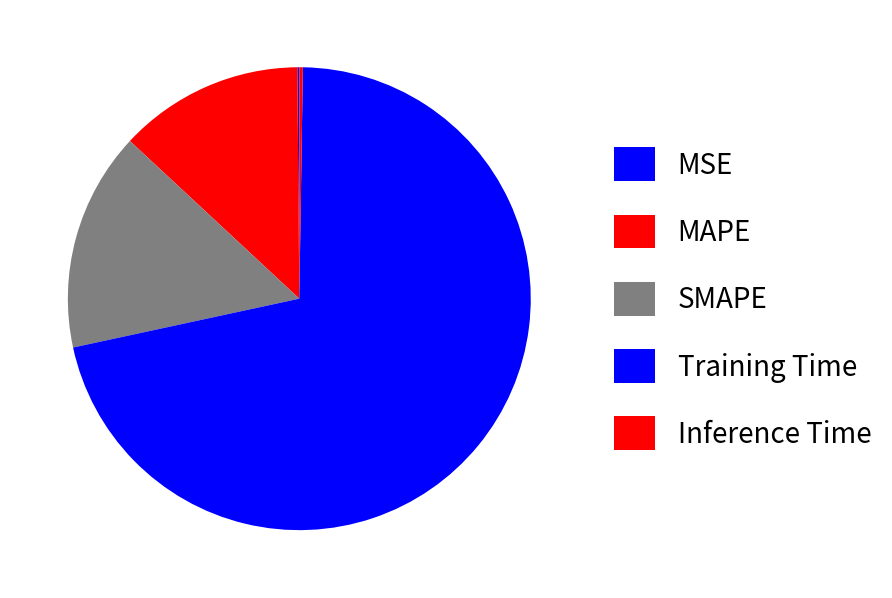

What is the change in value from MAPE to Training Time?

+1.4